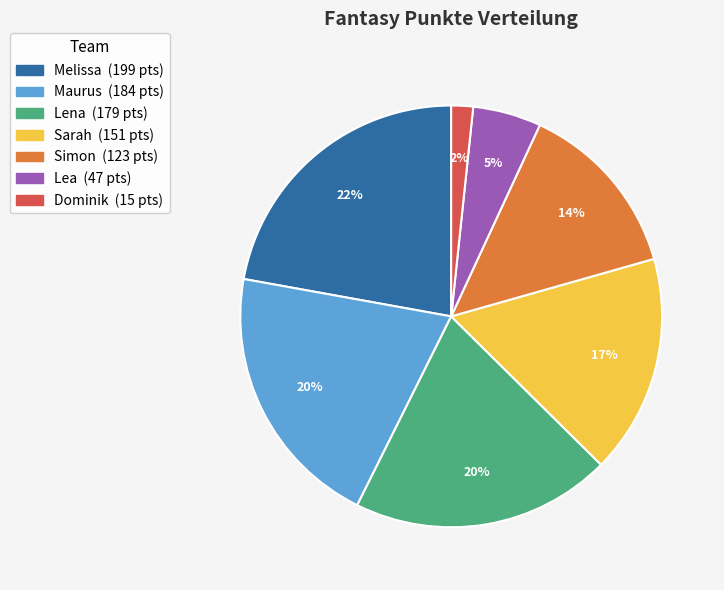

To the nearest percent, what is the average slice percentage?

14%